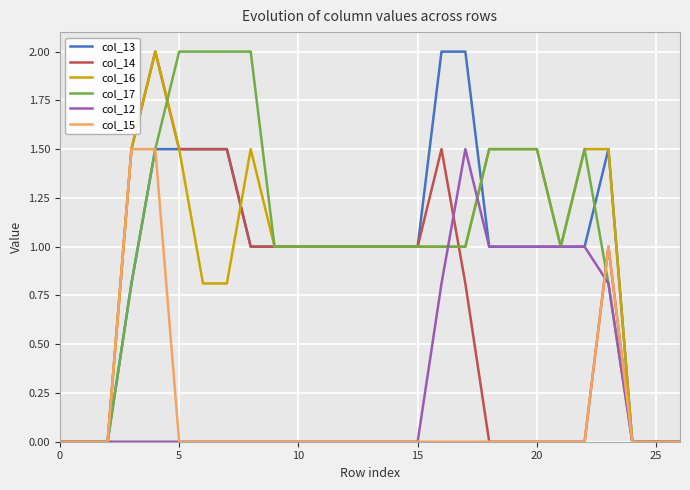

What is the sum of all col_13 values?

25.3